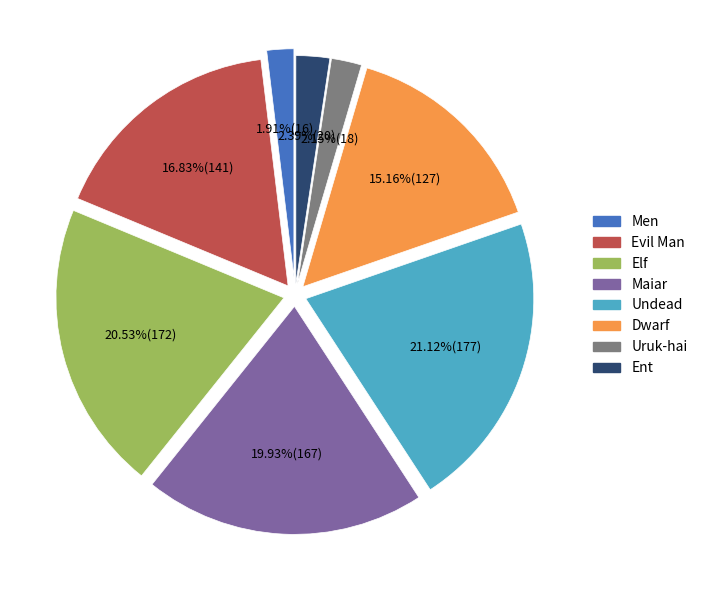

What percentage is the Undead slice, to the nearest percent?

21%